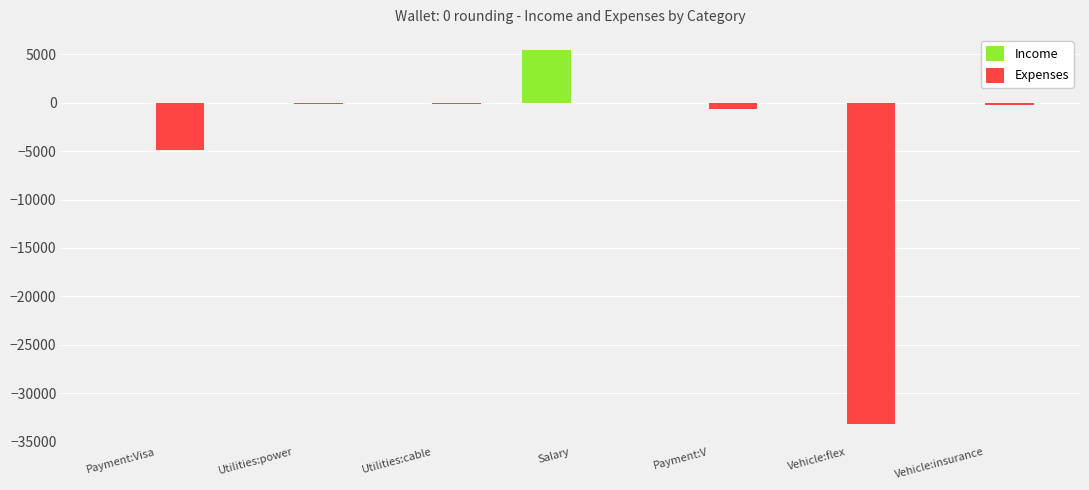

Count the number of categories in the chart.

7